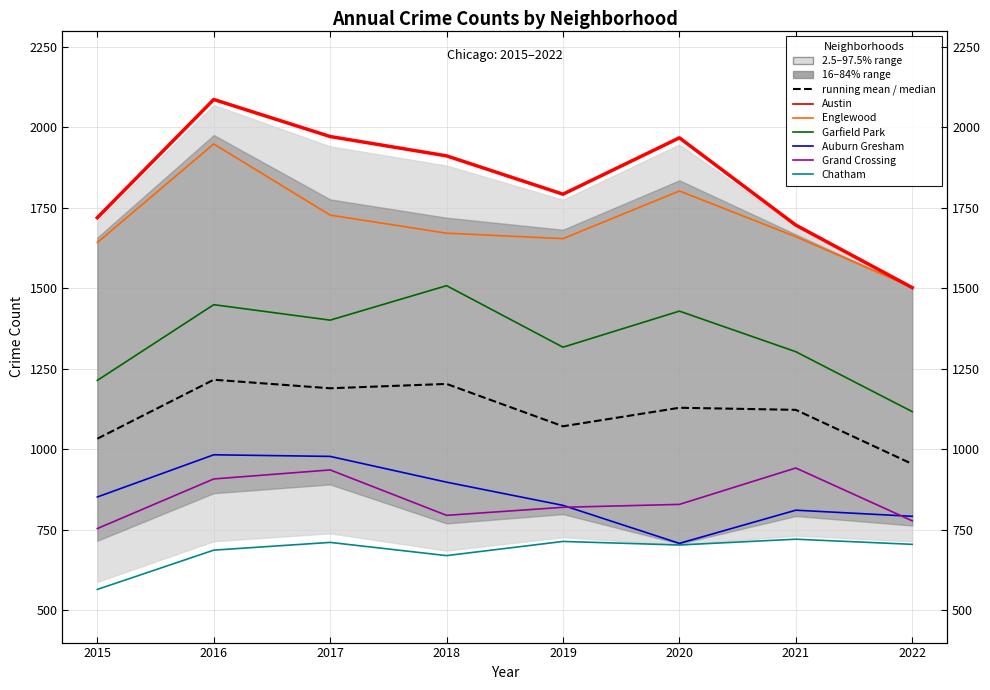

Which series changed the most between 2015 and 2017?

Austin